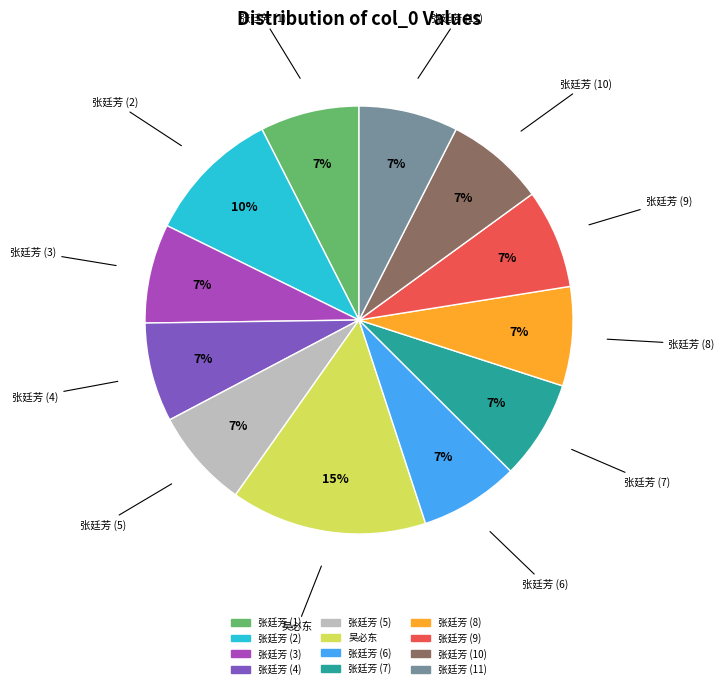

Approximately how many times larger is the value at 张廷芳 (6) compared to 张廷芳 (9)?

1.0